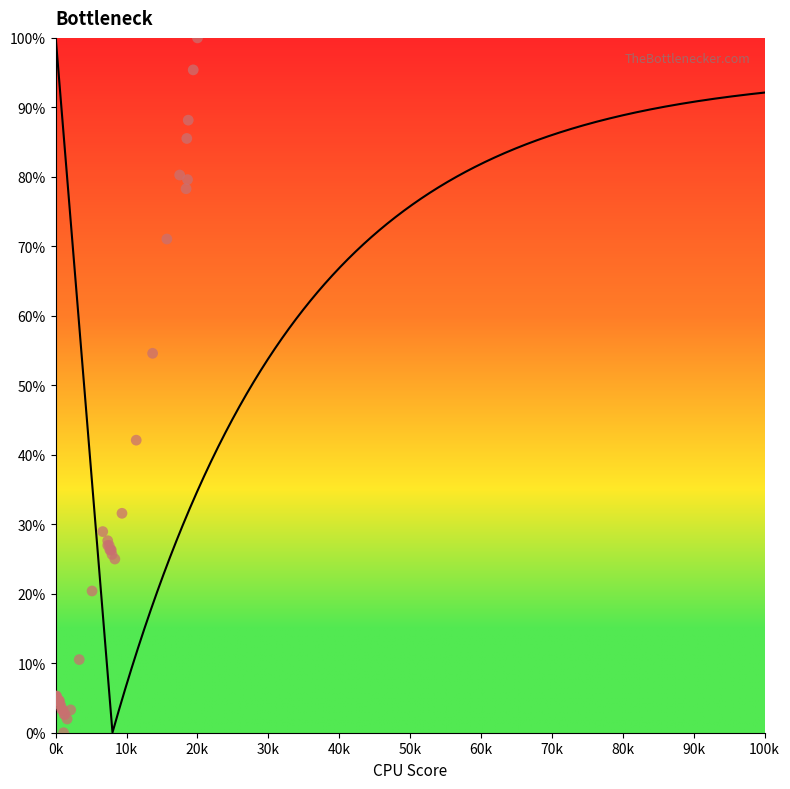

What Y value in the scatter plot is closest to 50?

54.6